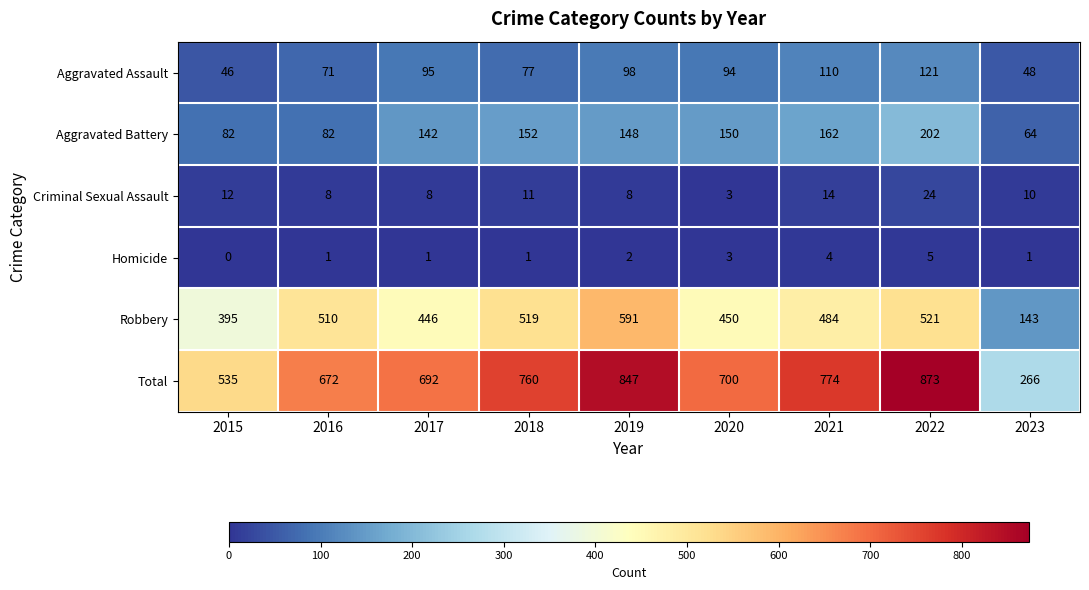

Is it true that Homicide equals 0 at 2018?

False